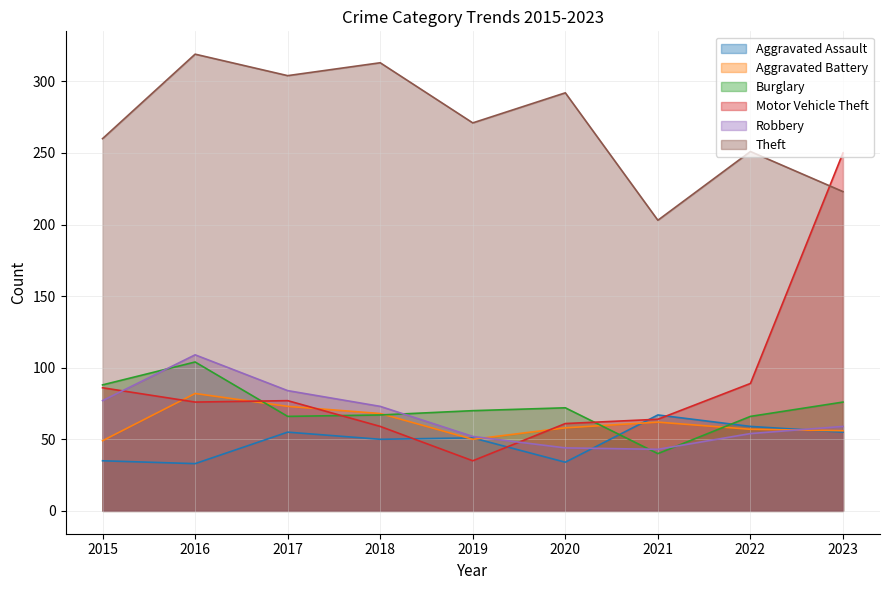

What is the approximate value of Robbery at 2015?

77